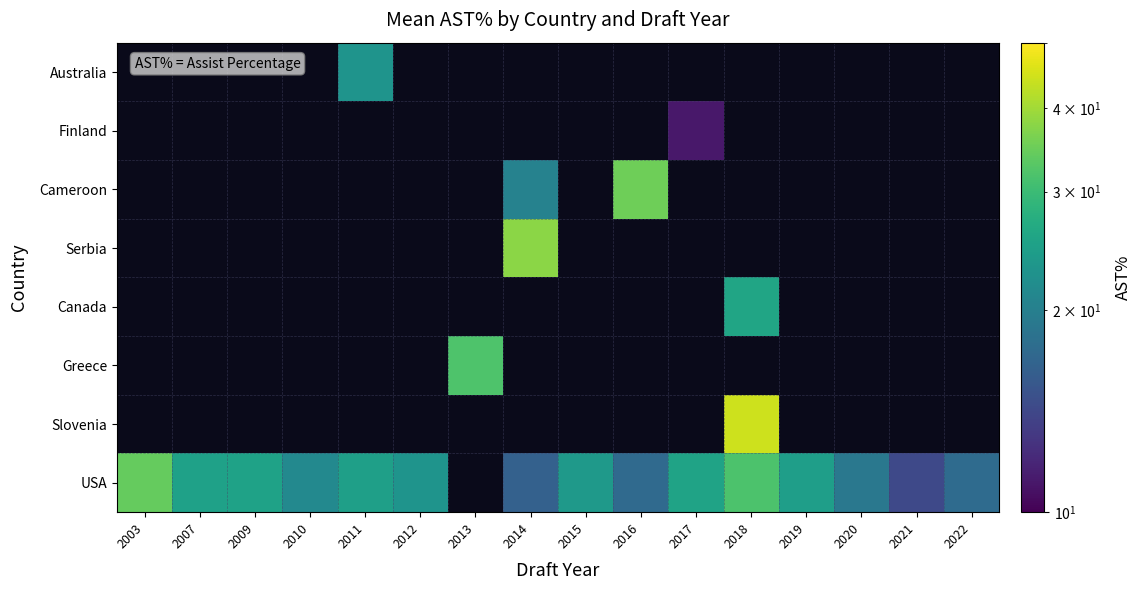

Is the value of Greece at 2017 greater than the value of Slovenia at 2019?

No